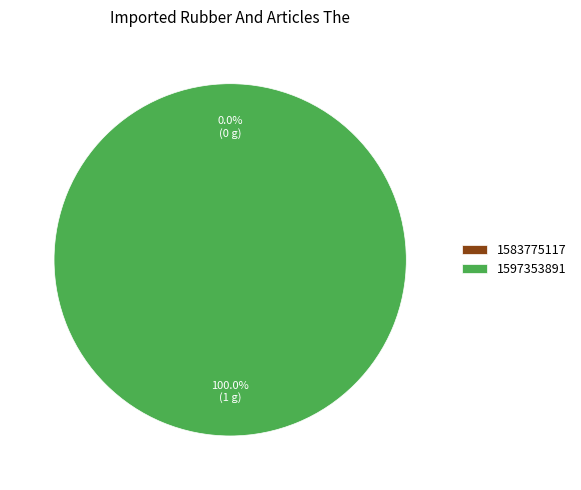

The 1583775117 slice represents 0% of the pie. True or false?

True